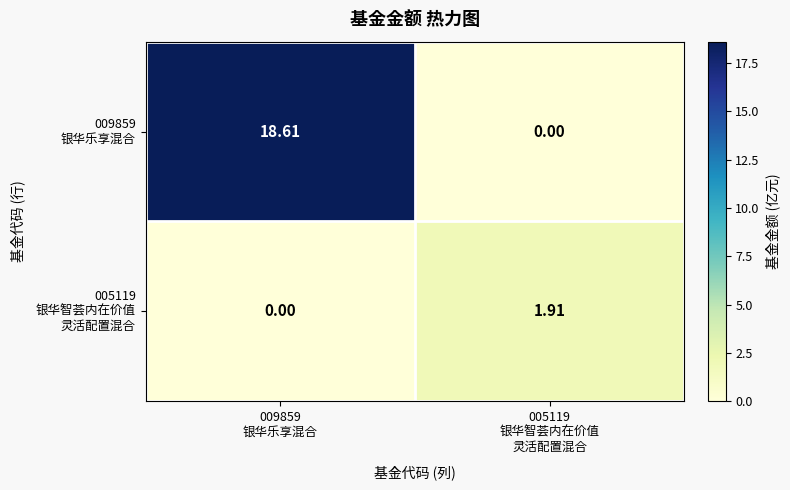

How many distinct data groups are displayed?

2